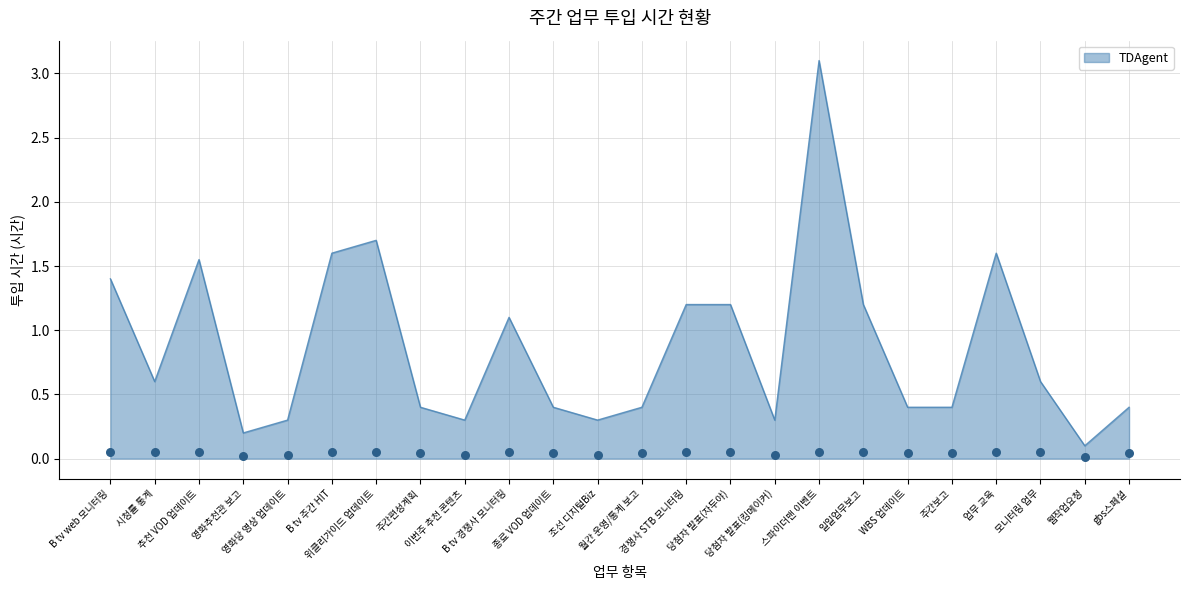

Between 이번주 추천 콘텐츠 and 월간 운영/통계 보고, which is larger?

월간 운영/통계 보고